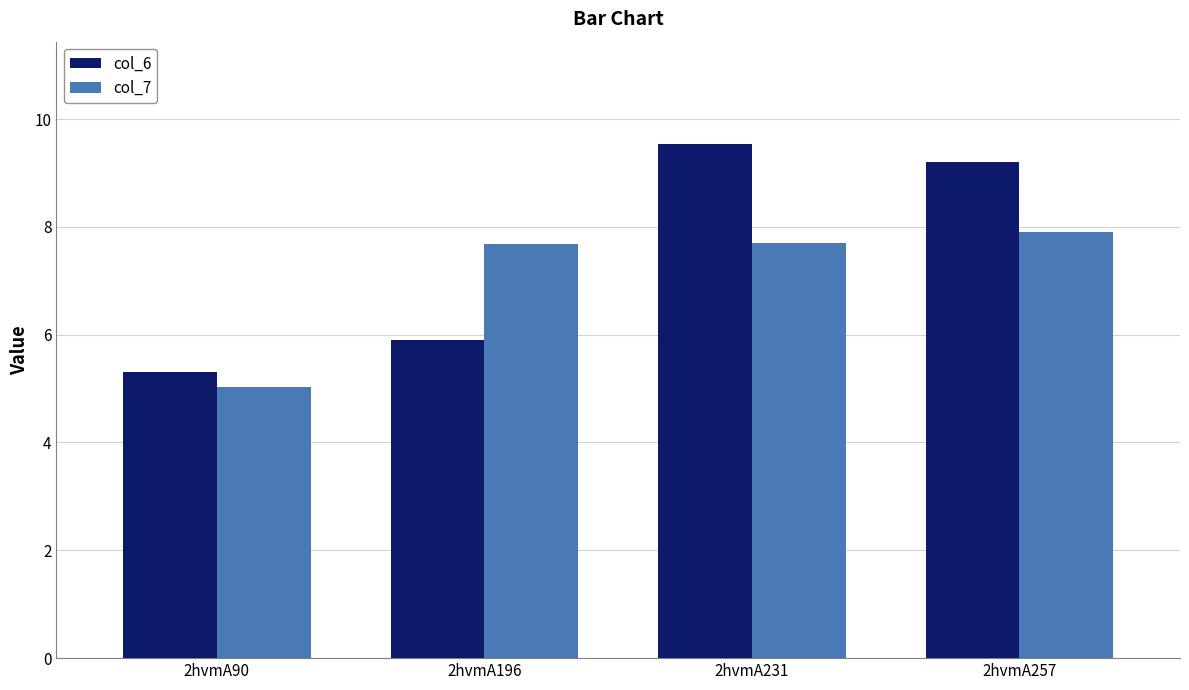

Which category has the lowest value across all series?

2hvmA90